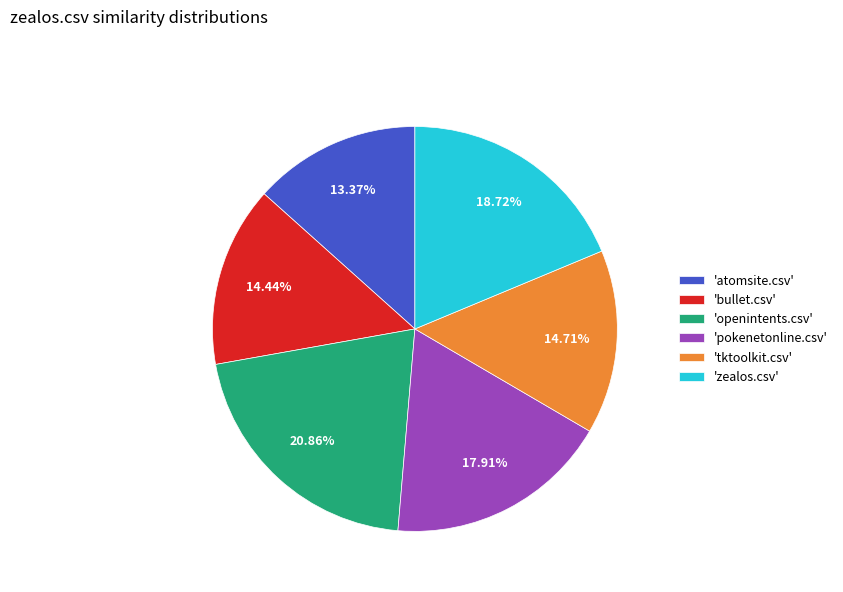

How many segments does this pie chart have?

6